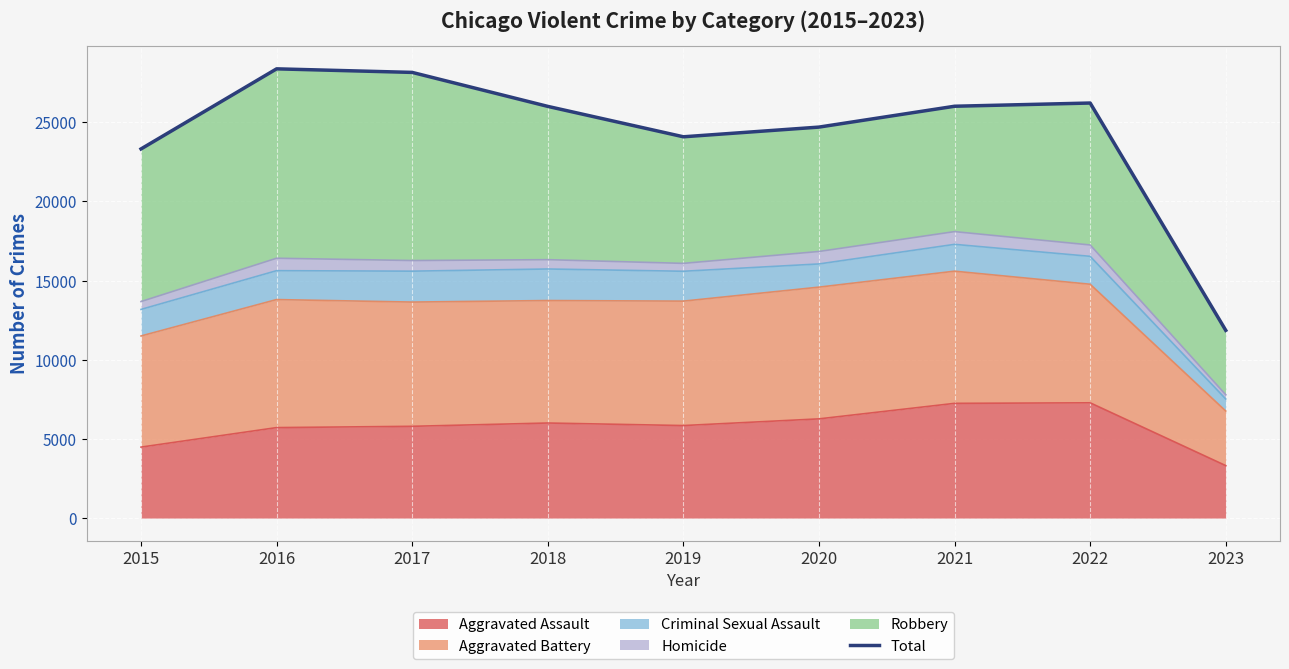

What is the value of the 4th point from the left?

25996